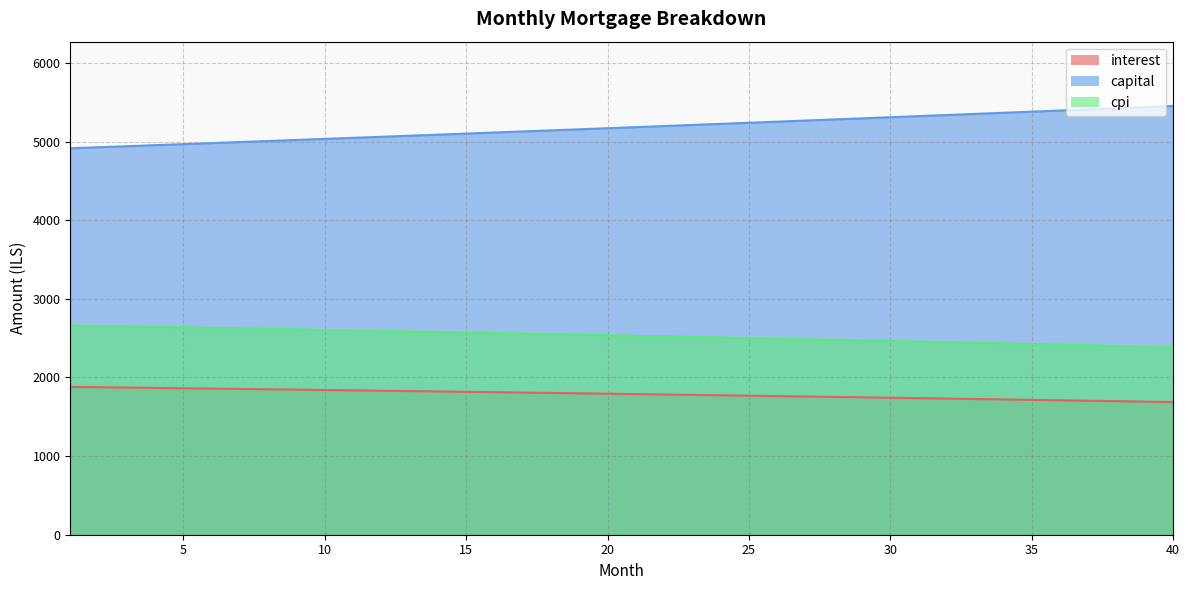

What are all the series names shown in the legend?

interest, capital, cpi